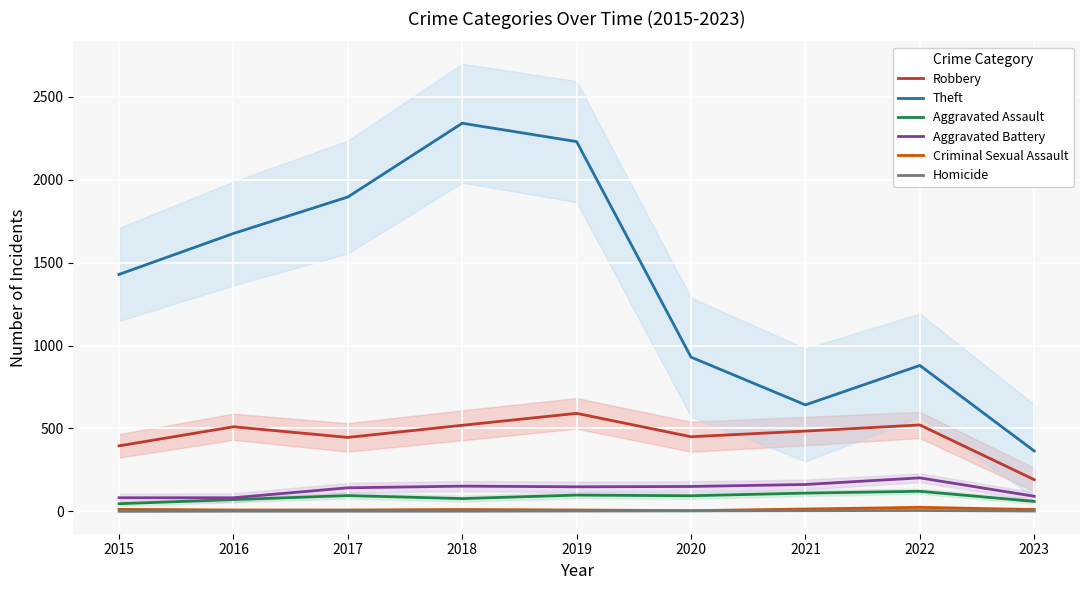

The Theft series shows 572 at 2022. True or false?

False